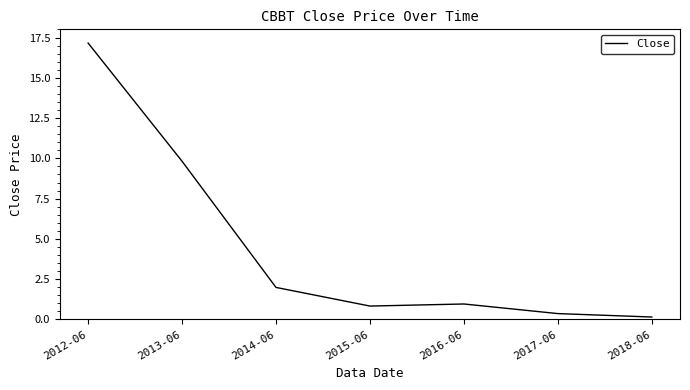

Which label corresponds to the smallest value in the chart?

2018-06